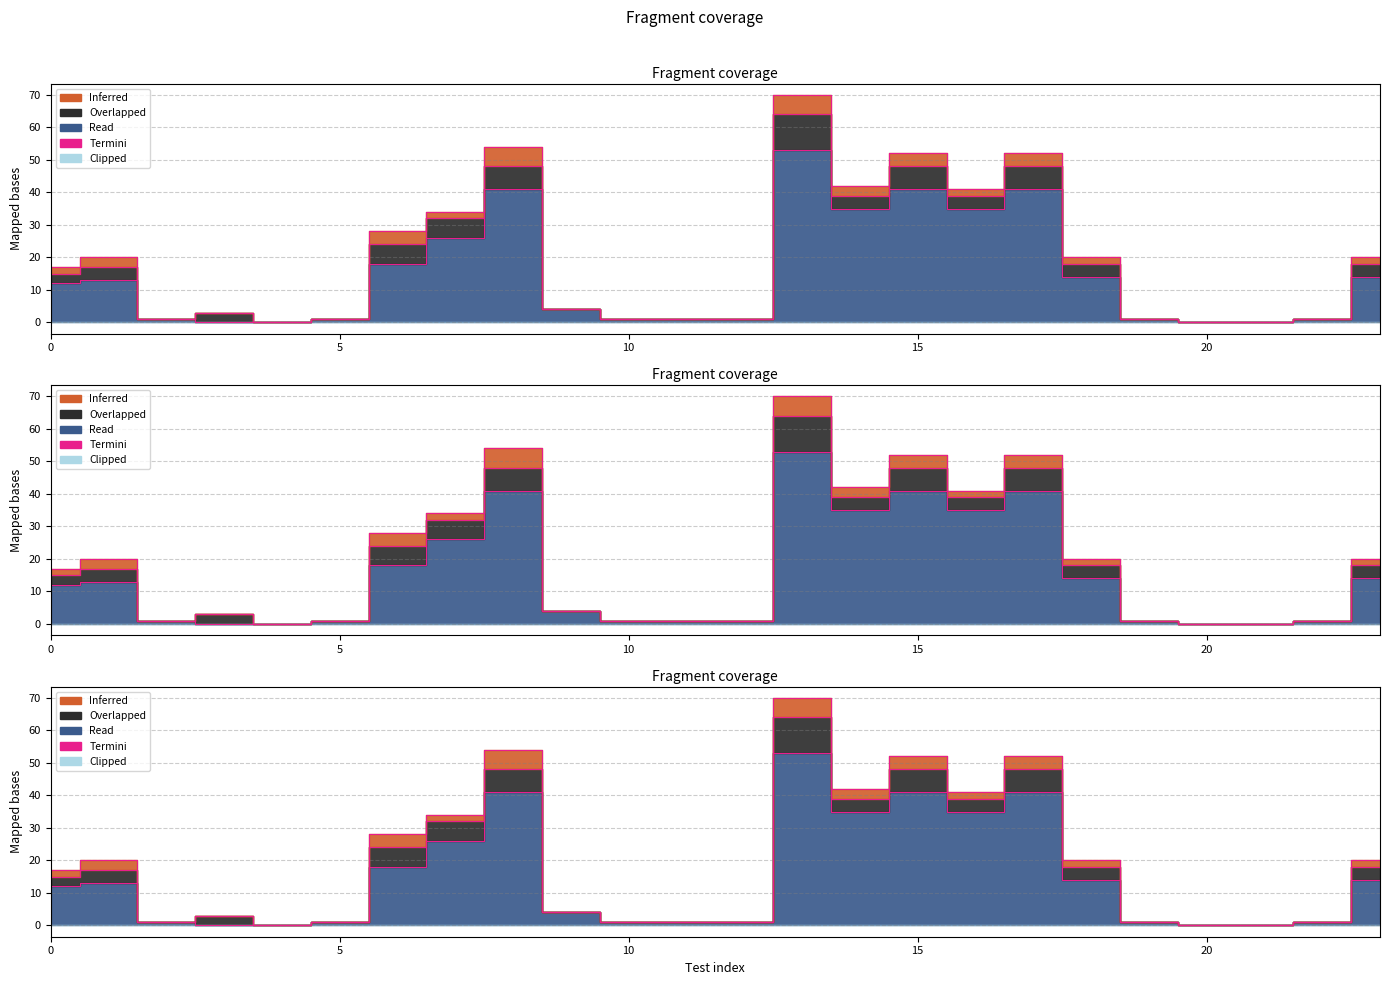

Which label corresponds to the largest value in the chart?

13